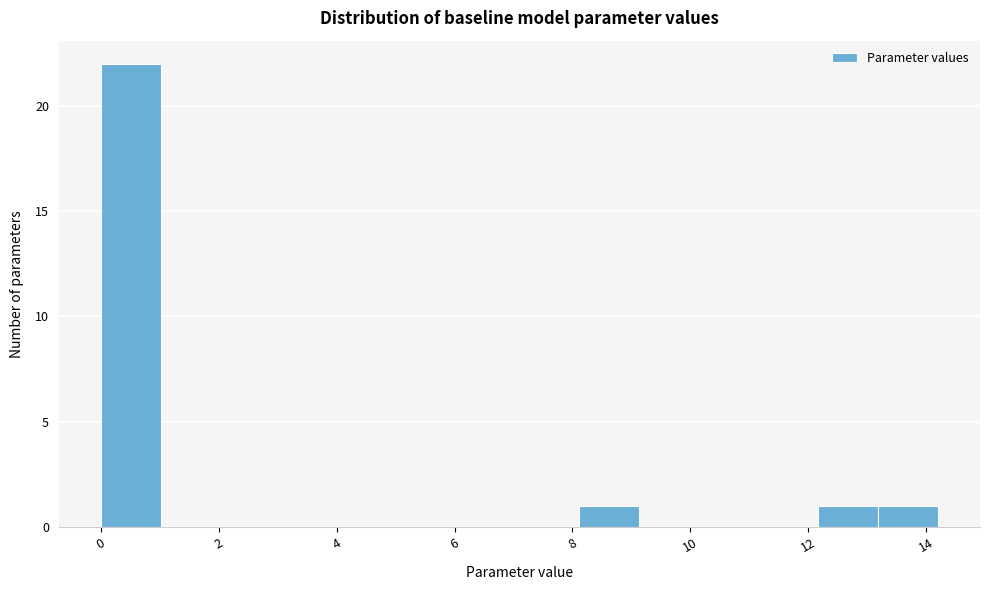

Which range on the x-axis has the tallest bar?

0.0 to 1.0